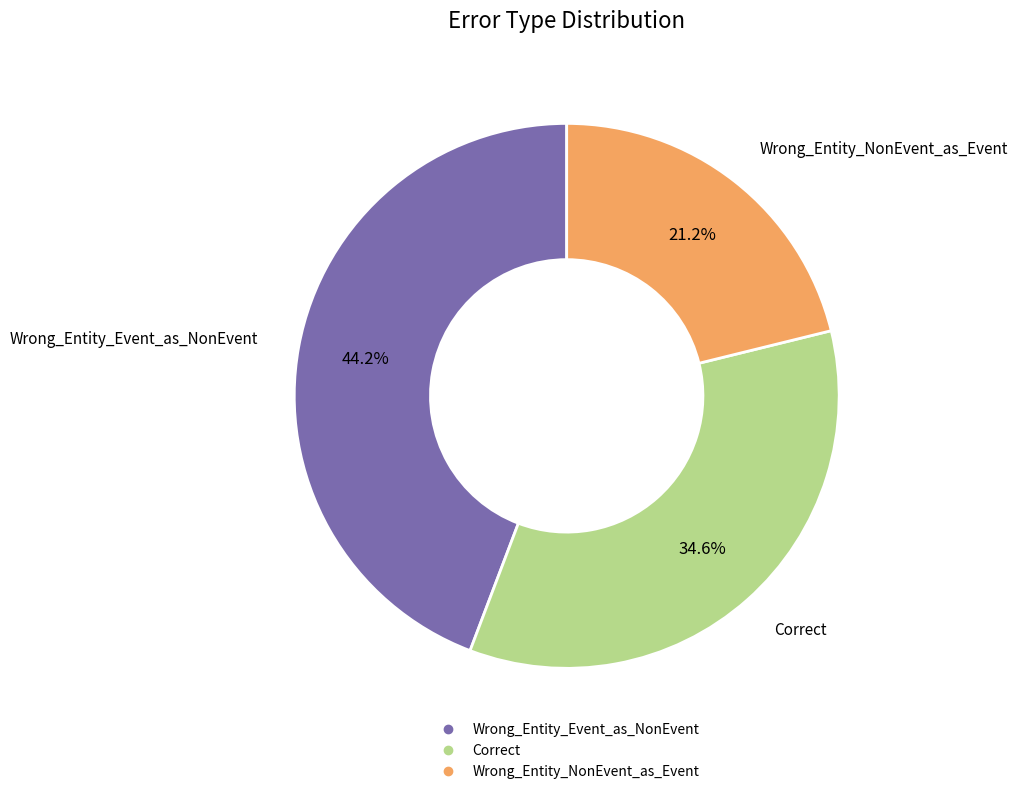

To the nearest percent, what portion does Wrong_Entity_NonEvent_as_Event represent?

21%